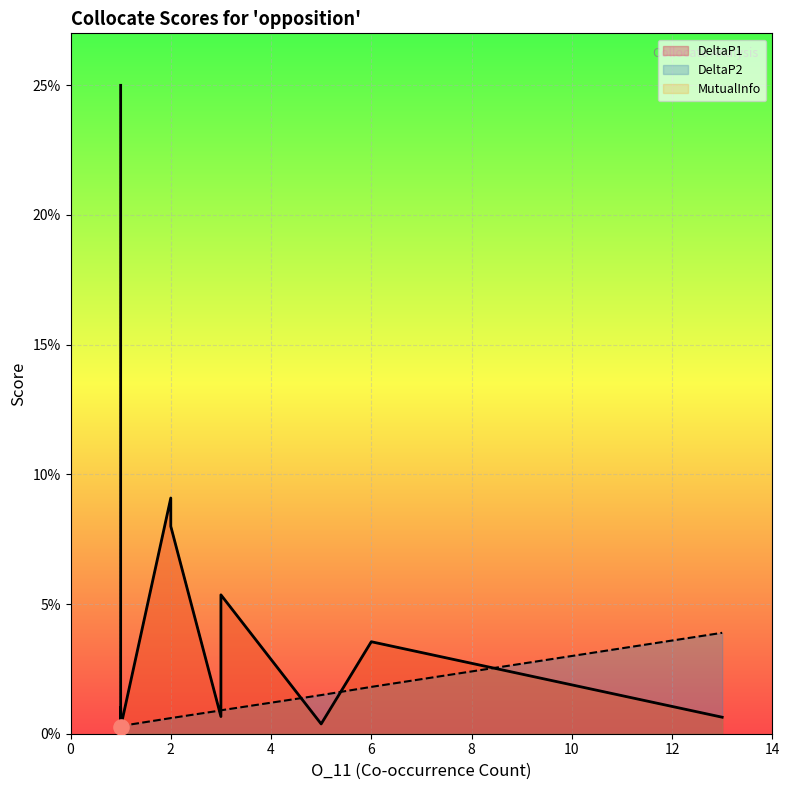

At which category is the sum across all series the highest?

1